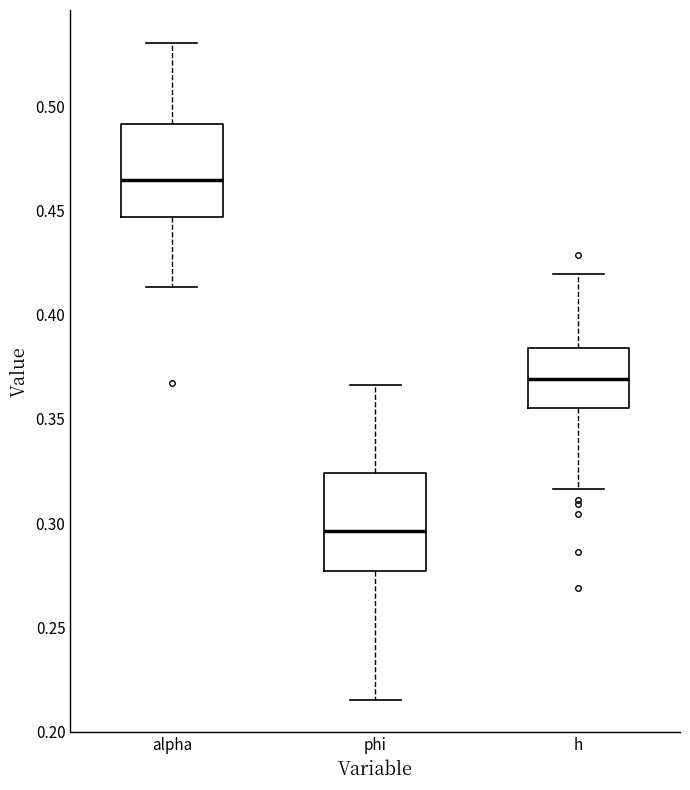

Reading left to right, transcribe this box plot: for each box, give where its median line is, the range the box spans, and where its two whiskers end, as read against the y-axis. The values are not printed on the chart, so give them approximately, as read against the axis.

alpha: median 0.465, box 0.445 to 0.490, whiskers 0.415 to 0.530
phi: median 0.295, box 0.275 to 0.325, whiskers 0.215 to 0.365
h: median 0.370, box 0.355 to 0.385, whiskers 0.315 to 0.420